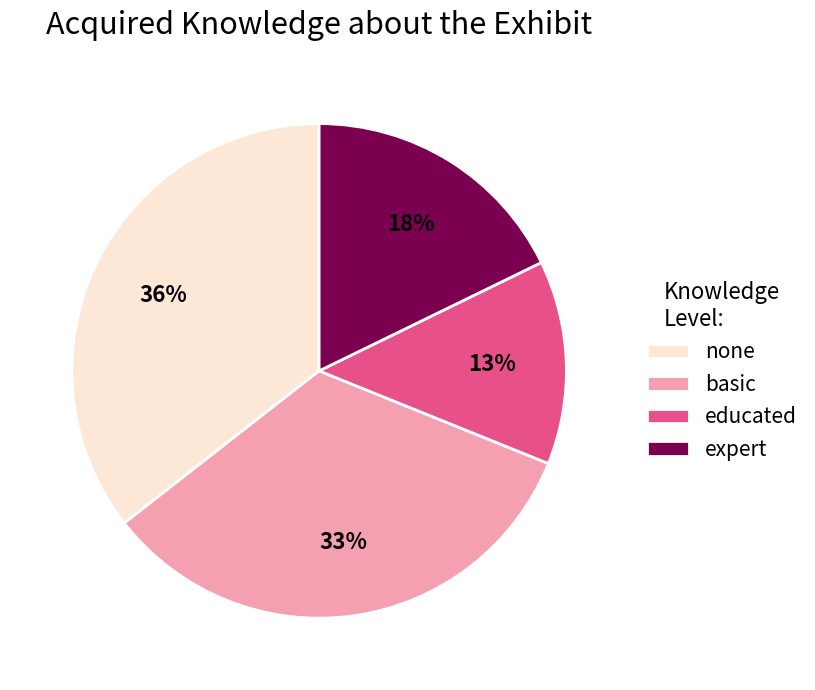

To the nearest percent, what is the average slice percentage?

25%